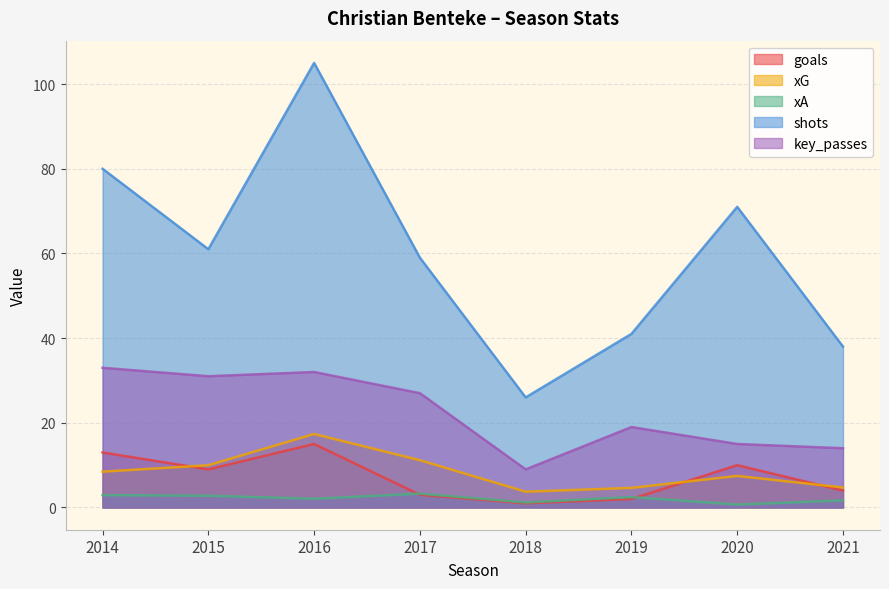

Which series has the largest total across all categories?

shots